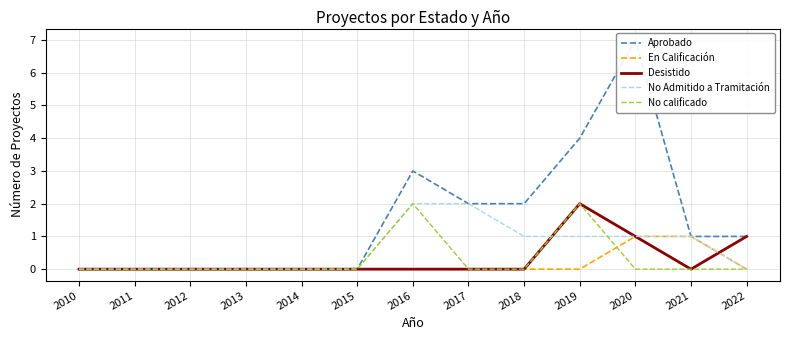

What are all the series names shown in the legend?

Aprobado, En Calificación, Desistido, No Admitido a Tramitación, No calificado